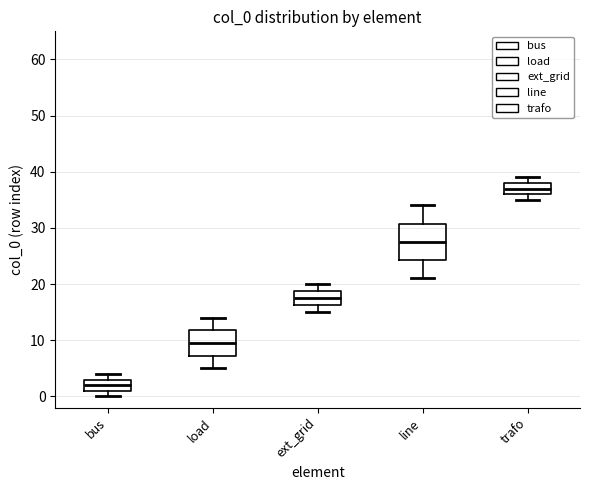

Which box is the tallest, from its lower edge to its upper edge?

line